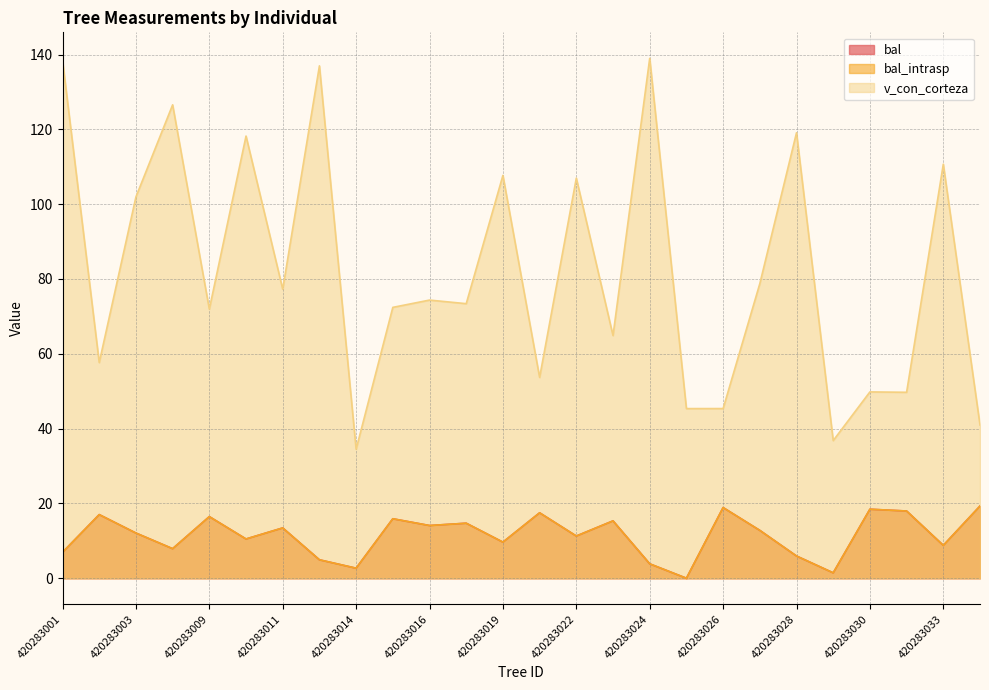

True or false: bal and v_con_corteza cross at least once.

False